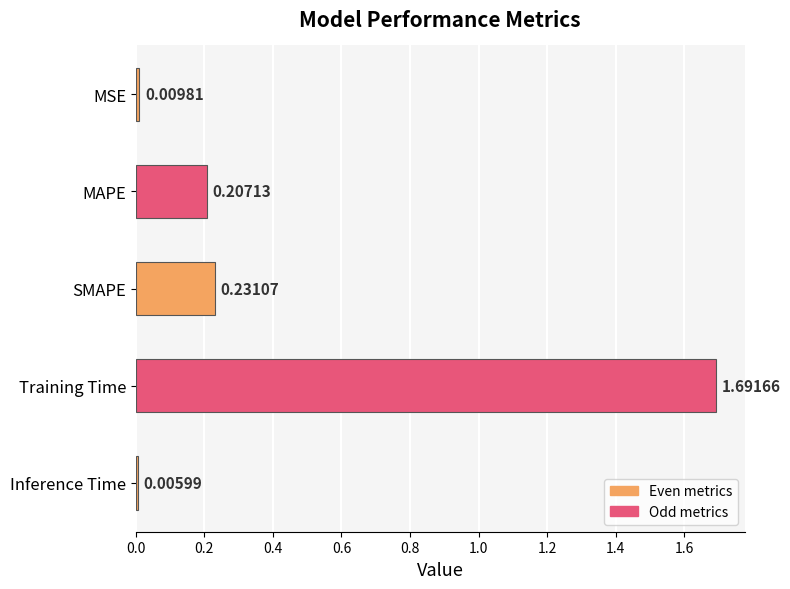

Are the bars horizontal?

Yes